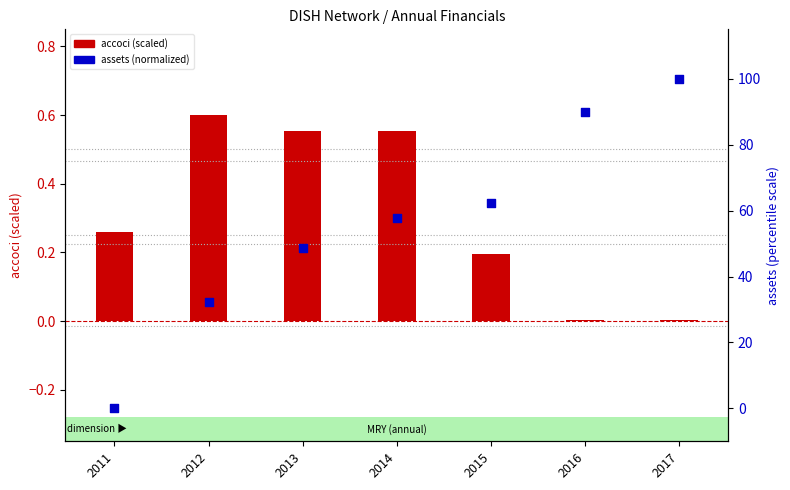

Which series contains the highest Y value?

assets (normalized 0-100)